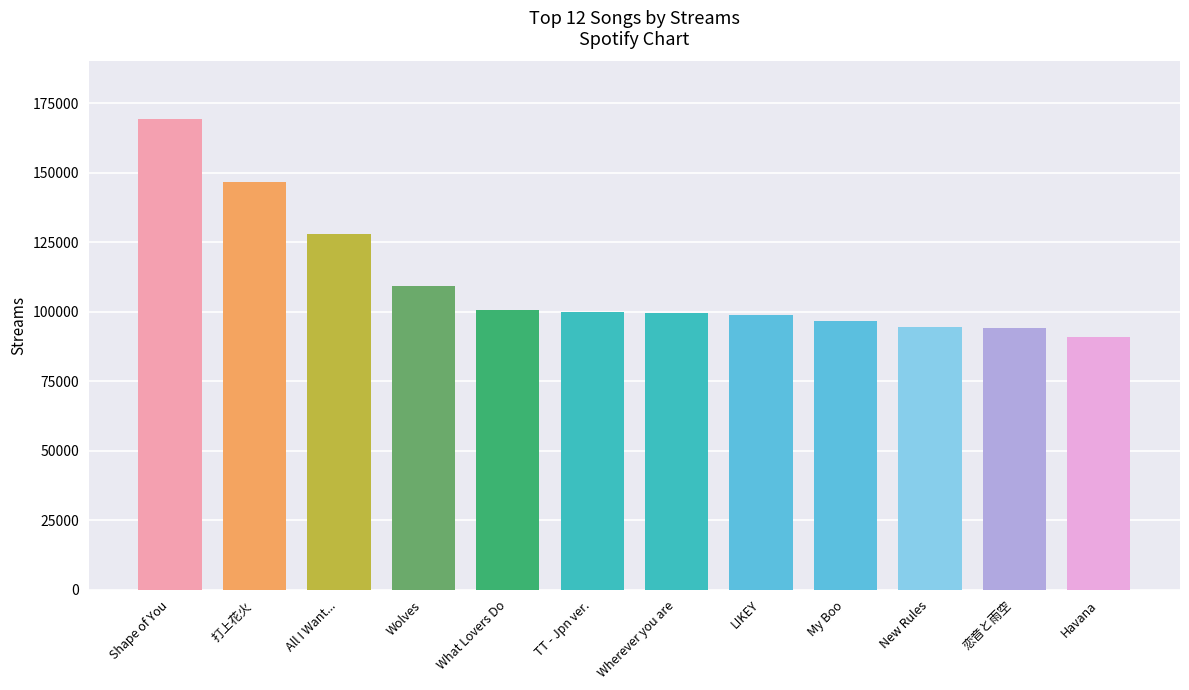

Are the bars grouped side by side (vs. stacked)?

No